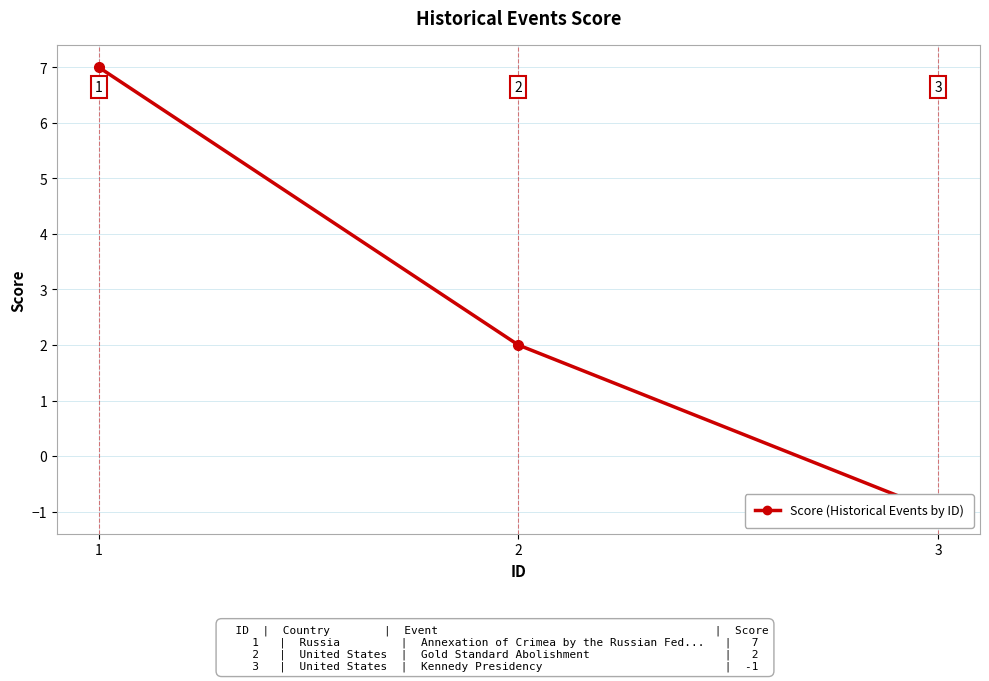

What is the value of the 2nd point from the left?

2